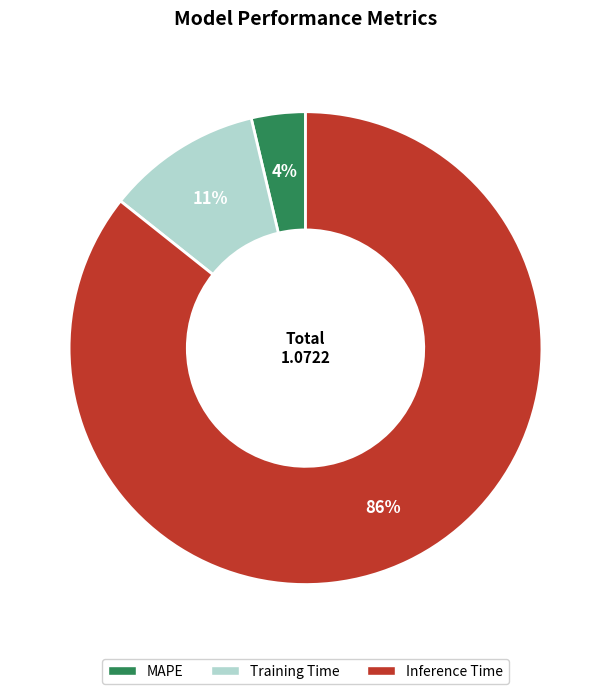

How many slices are in this pie chart?

3